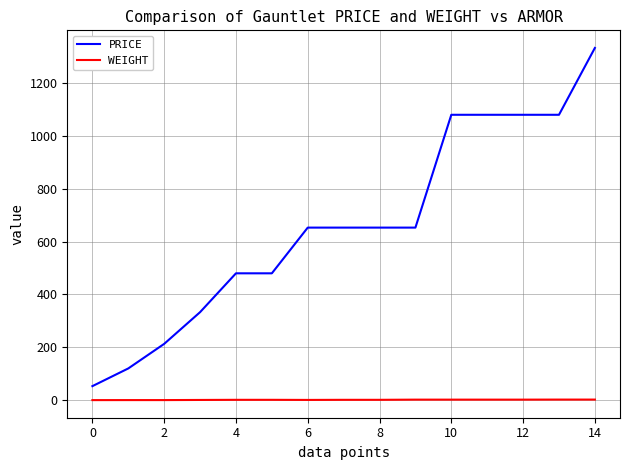

True or false: WEIGHT and PRICE cross at least once.

False